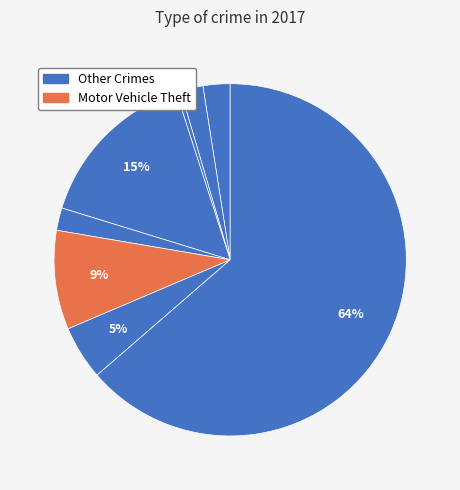

How many segments does this pie chart have?

8